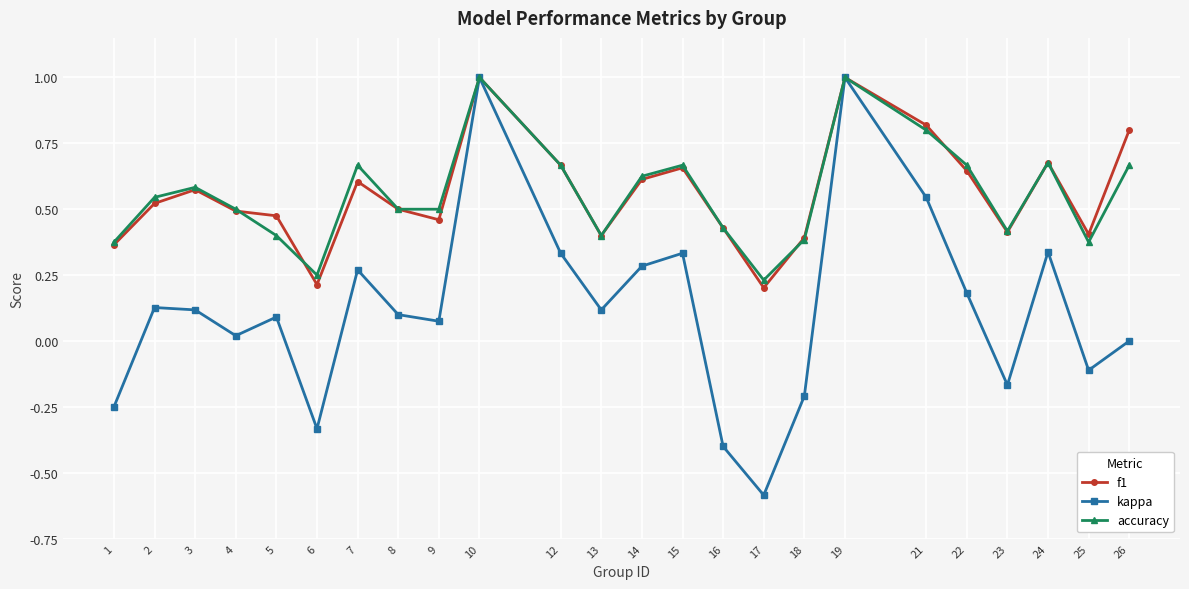

Which category has the lowest value in the accuracy series?

17